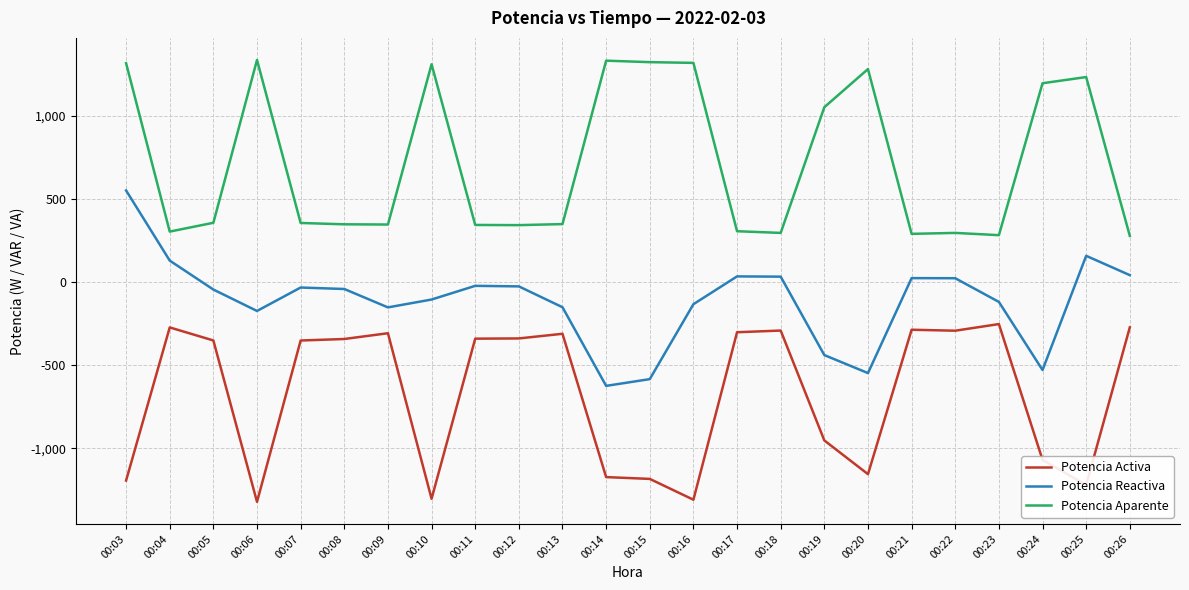

True or false: Potencia Reactiva has more than 0 points higher than both neighbors.

True